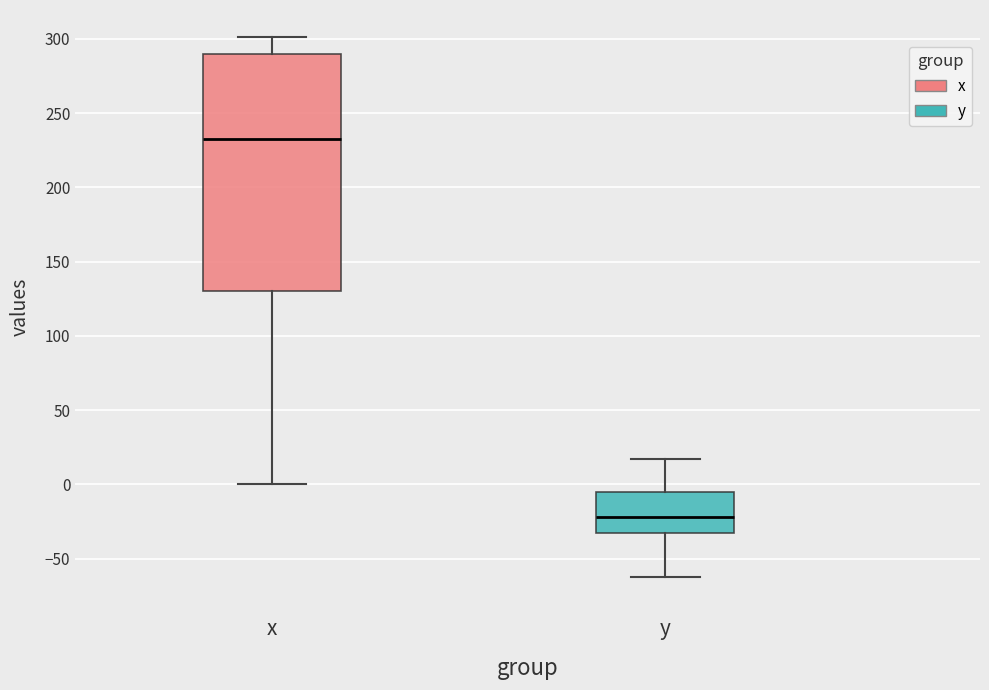

Reading left to right, transcribe this box plot: for each box, give where its median line is, the range the box spans, and where its two whiskers end, as read against the y-axis. The values are not printed on the chart, so give them approximately, as read against the axis.

x: median 235, box 130 to 290, whiskers 0 to 300
y: median -20, box -35 to -5, whiskers -65 to 15